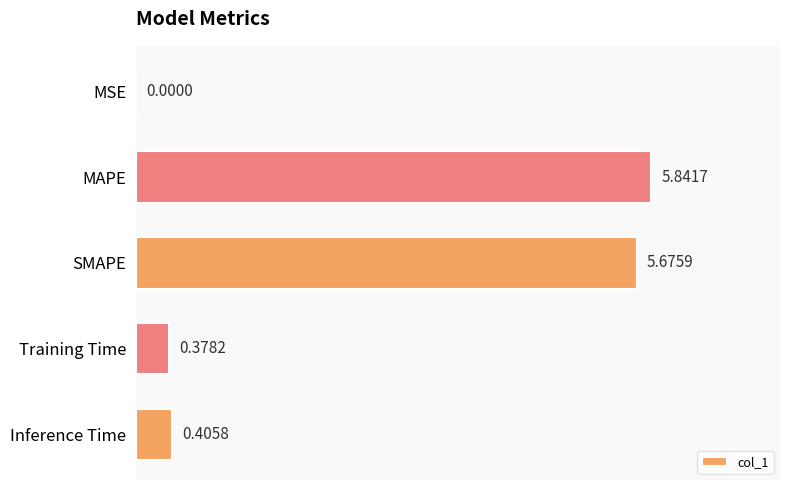

Where is the data nearest to the value 2?

Inference Time